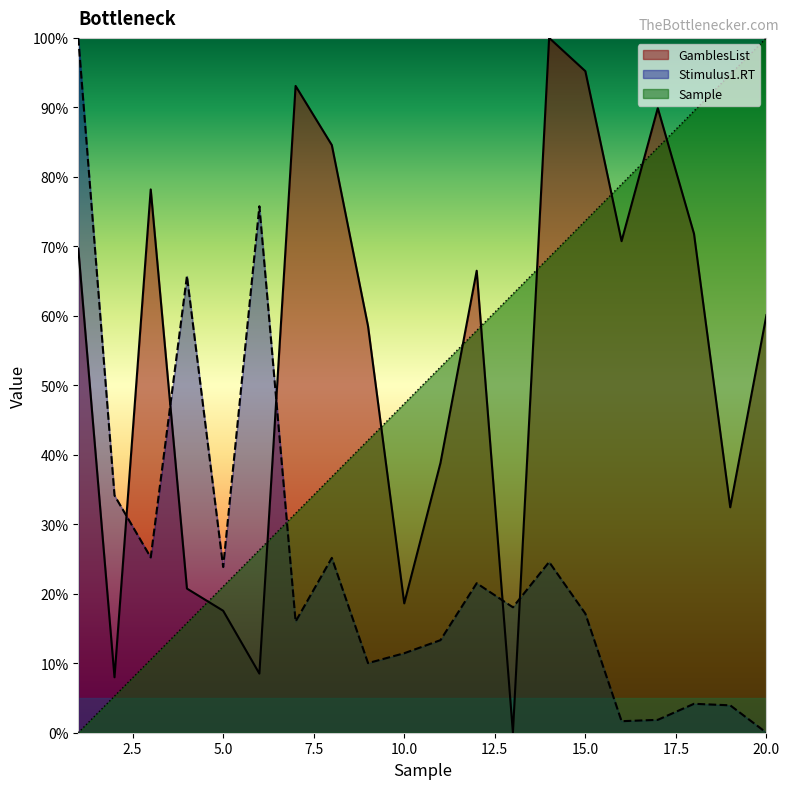

Reading left to right, transcribe all the data shown in this chart.

GamblesList: 69.7	8.0	78.2	20.7	17.6	8.5	93.1	84.6	58.5	18.6	38.8	66.5	0.0	100.0	95.2	70.7	89.9	71.8	32.4	60.1
Sample: 0.0	5.3	10.5	15.8	21.1	26.3	31.6	36.8	42.1	47.4	52.6	57.9	63.2	68.4	73.7	78.9	84.2	89.5	94.7	100.0
Stimulus1.RT: 100.0	34.2	25.2	65.7	23.8	75.8	16.0	25.2	10.0	11.4	13.3	21.5	18.1	24.6	17.1	1.7	1.9	4.2	3.9	0.0